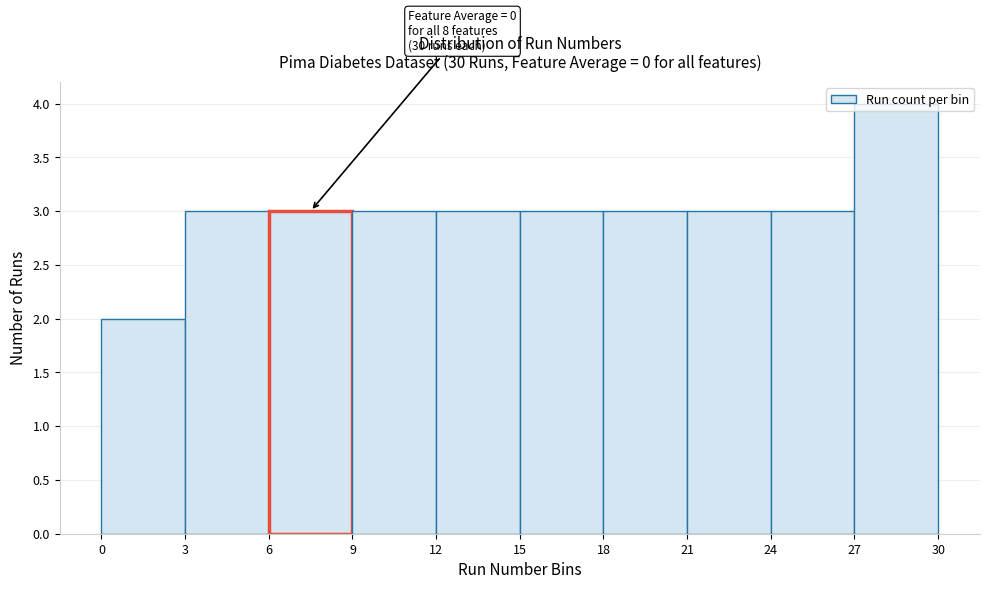

Over which range of the x-axis is the bar tallest?

27 to 30